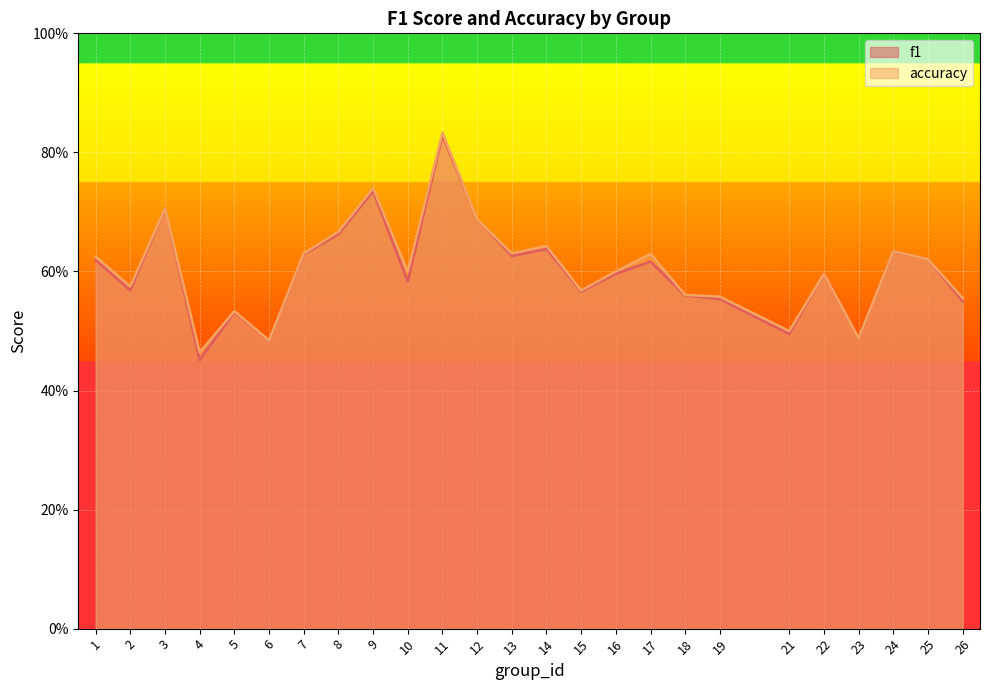

Is it true that accuracy equals 0.6 at 24?

True